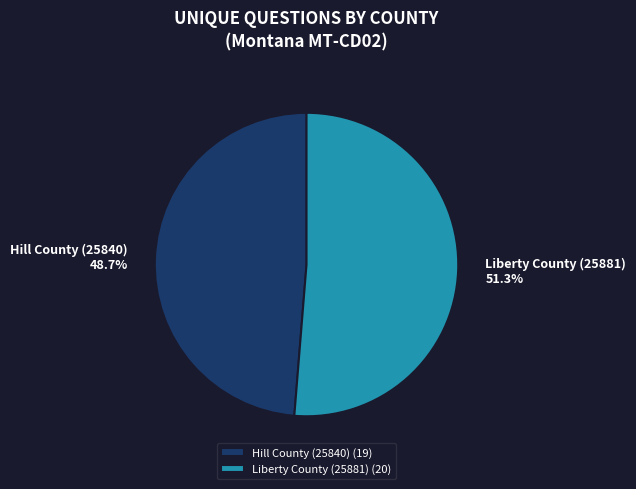

To the nearest percent, what portion does Liberty County (25881) represent?

51%